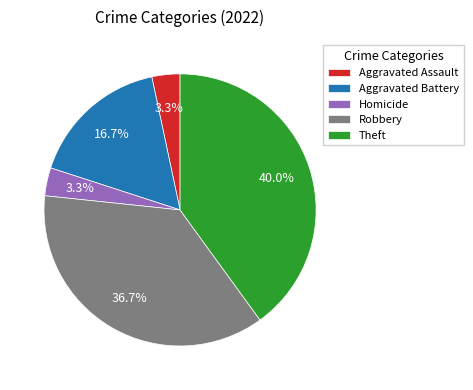

Count the number of slices in the pie.

5